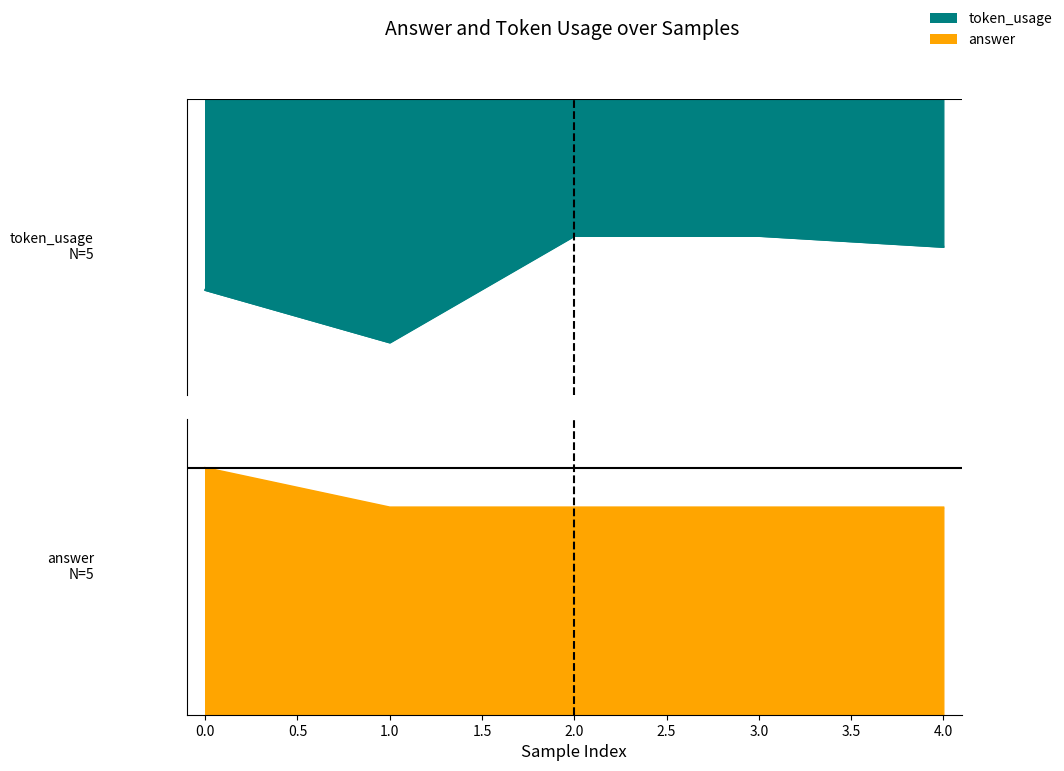

What is the value of the token_usage point at the 2nd from the left?

288